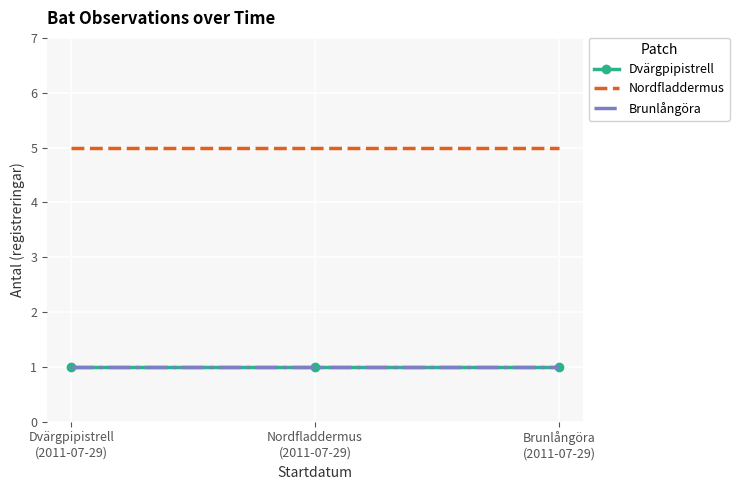

True or false: Brunlångöra has a value of 1 at Brunlångöra
(2011-07-29).

True